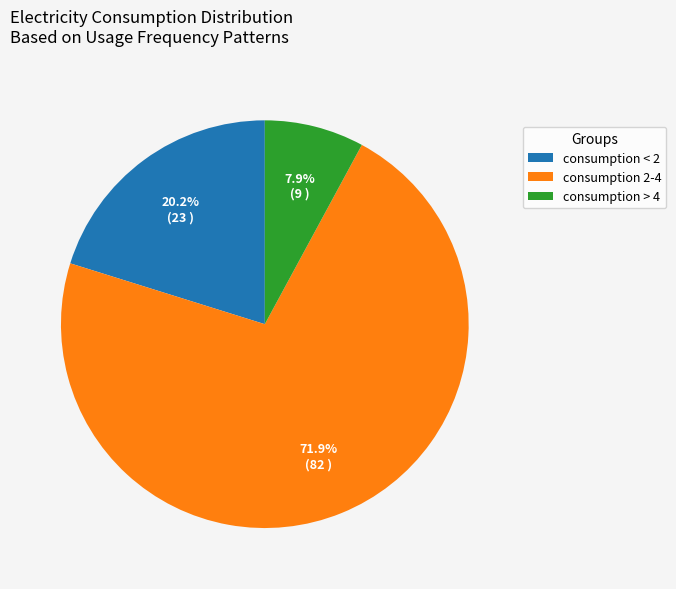

Between consumption < 2 and consumption > 4, which is larger?

consumption < 2